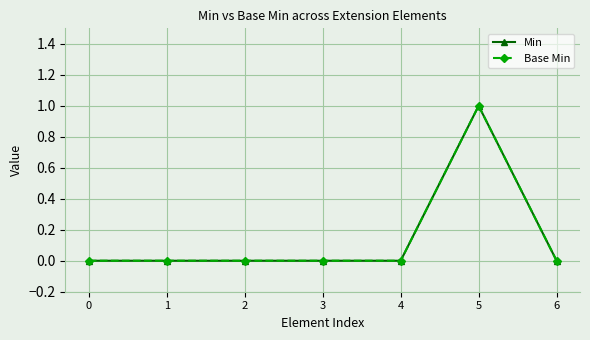

What is the difference between the maximum and second lowest values in the Base Min series?

1